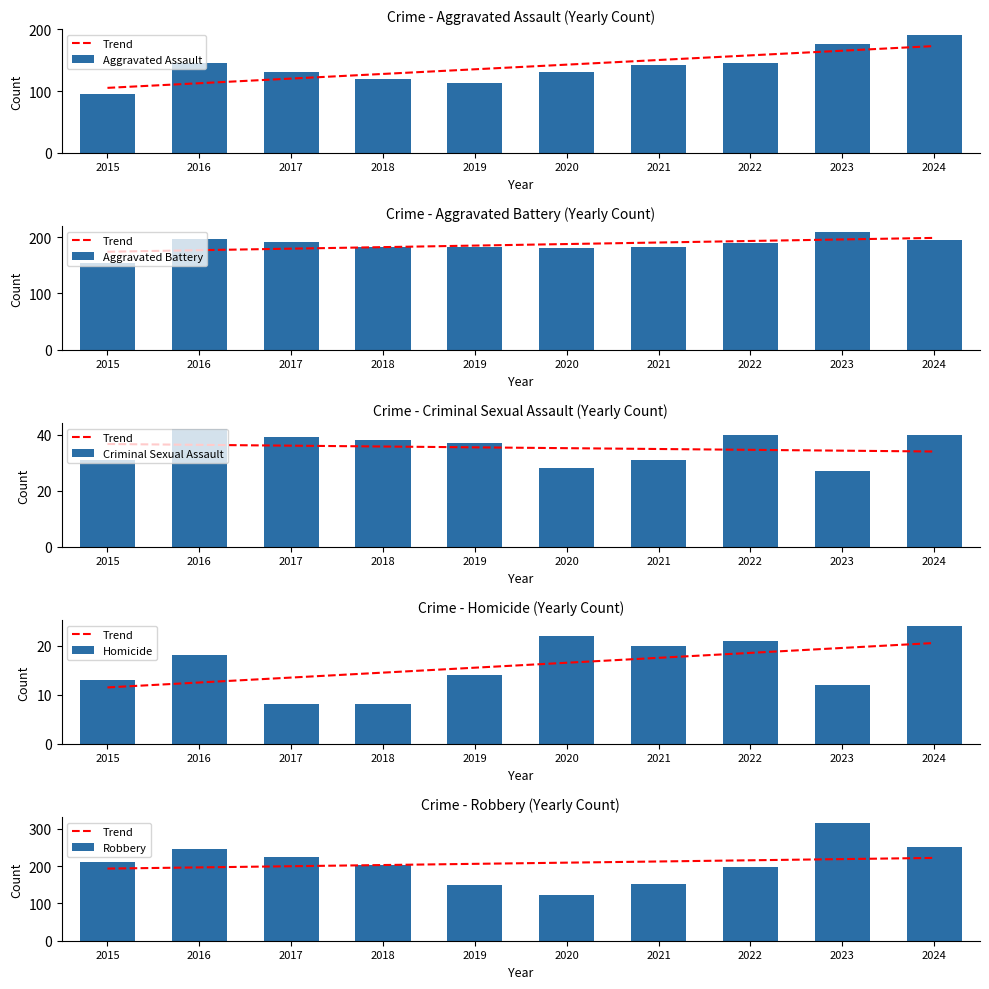

Which has a higher value, 2019 or 2016?

2016